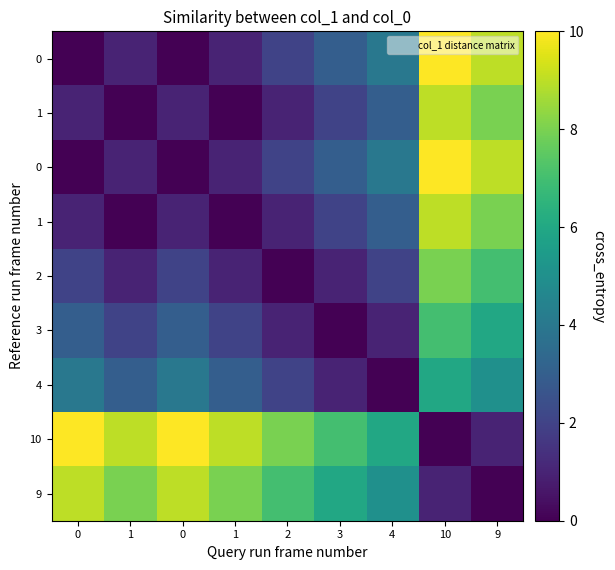

Between 9 and 1, which is larger?

9